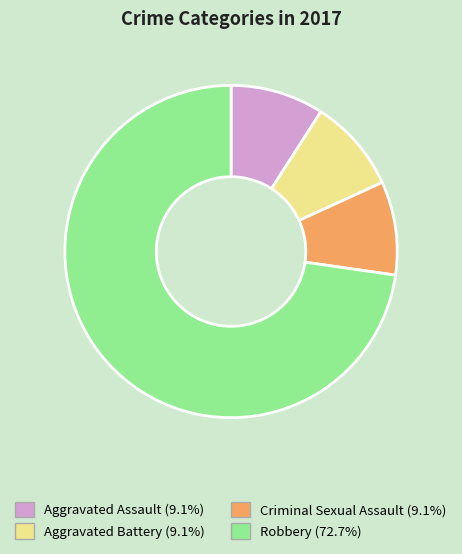

True or false: Aggravated Assault accounts for 1% of the total.

False